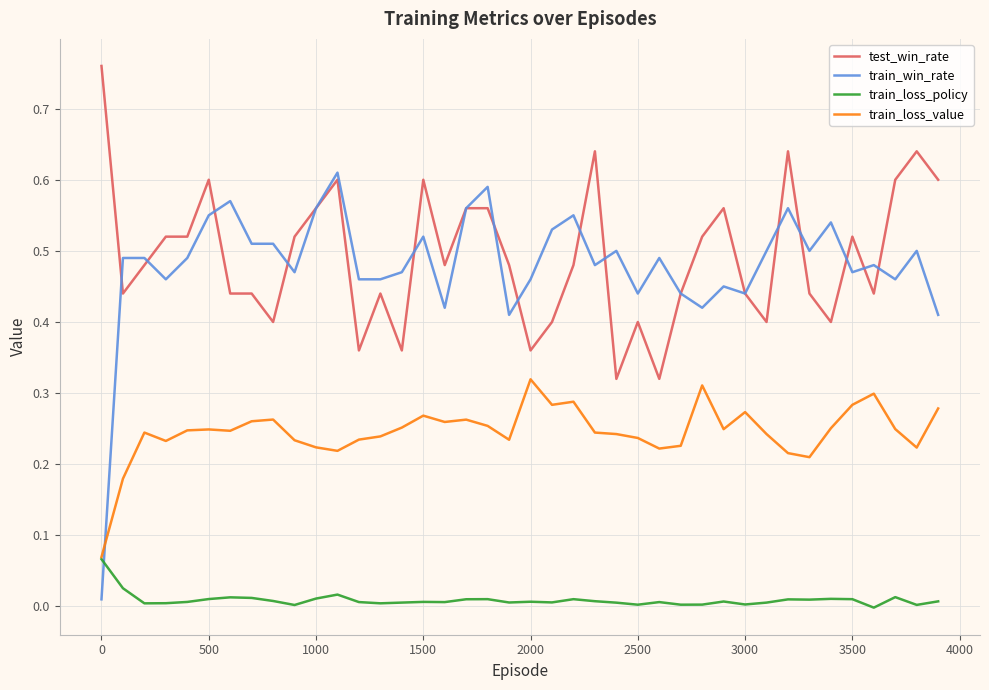

True or false: train_win_rate and train_loss_value cross at least once.

True